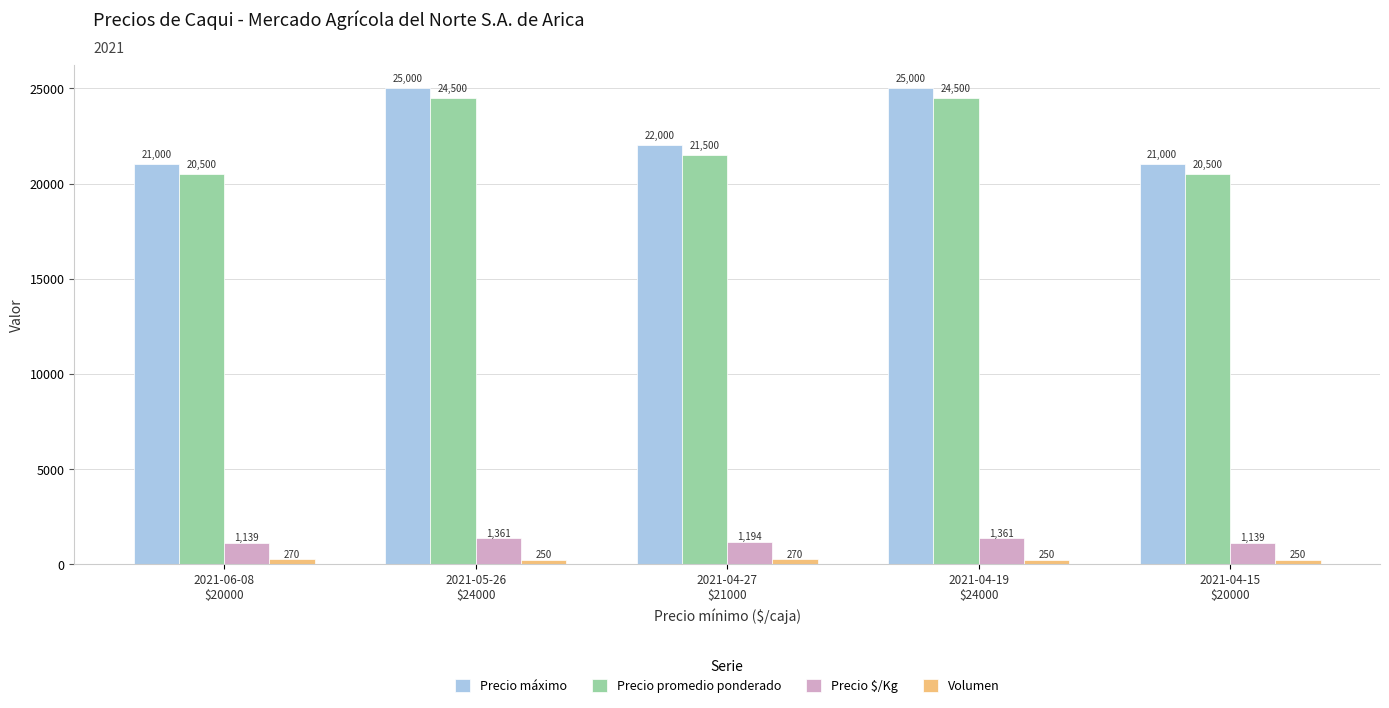

What is the difference between the second highest and minimum values in the Precio $/Kg series?

222